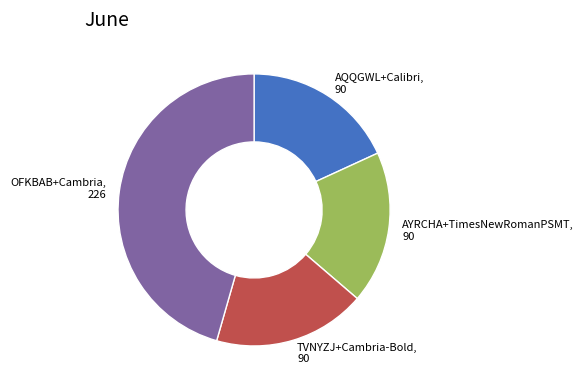

Is the sum of OFKBAB+Cambria and AQQGWL+Calibri greater than half?

Yes